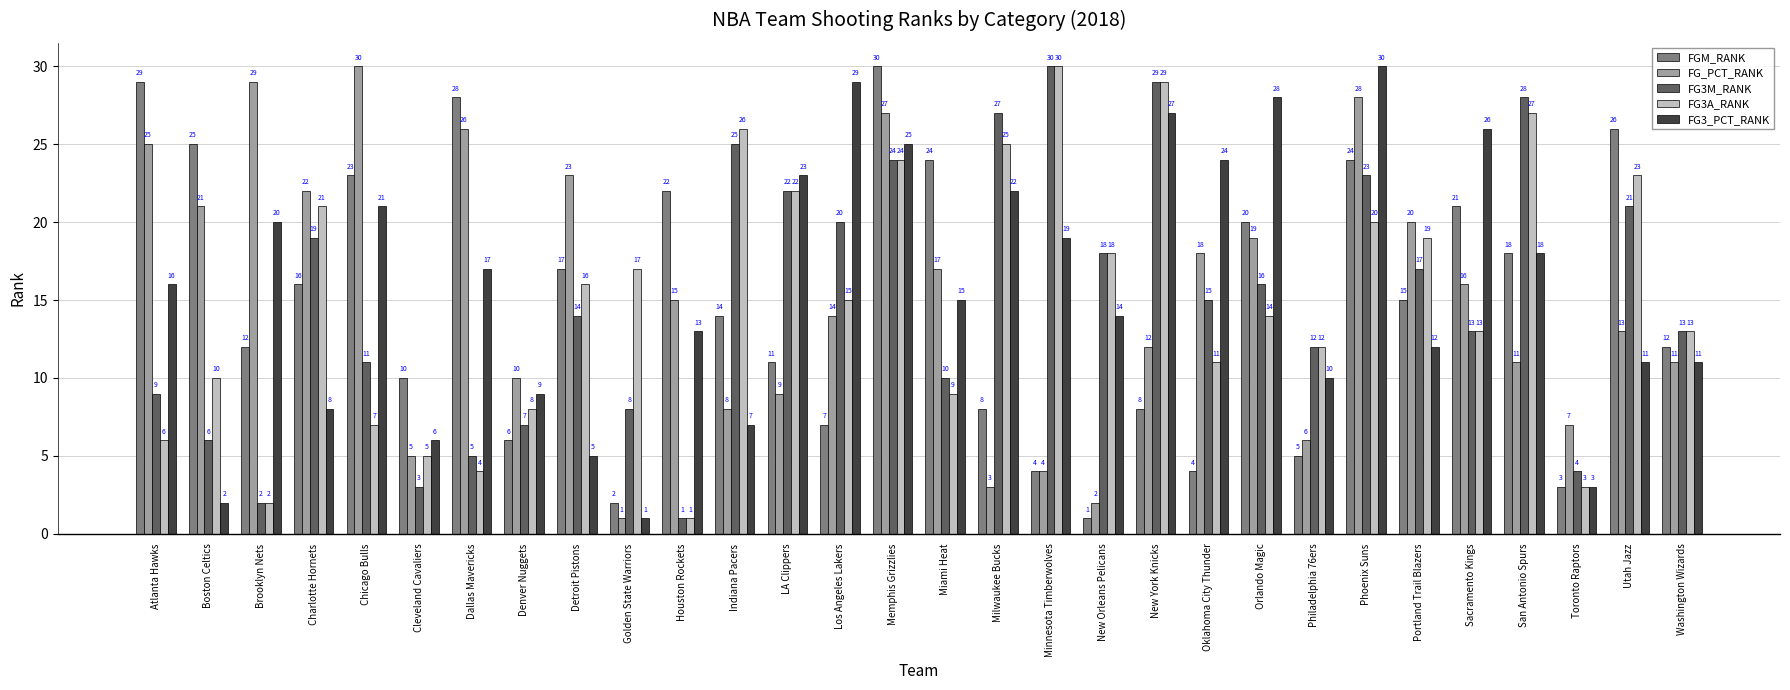

How many values in the FG3A_RANK series are below 15?

15